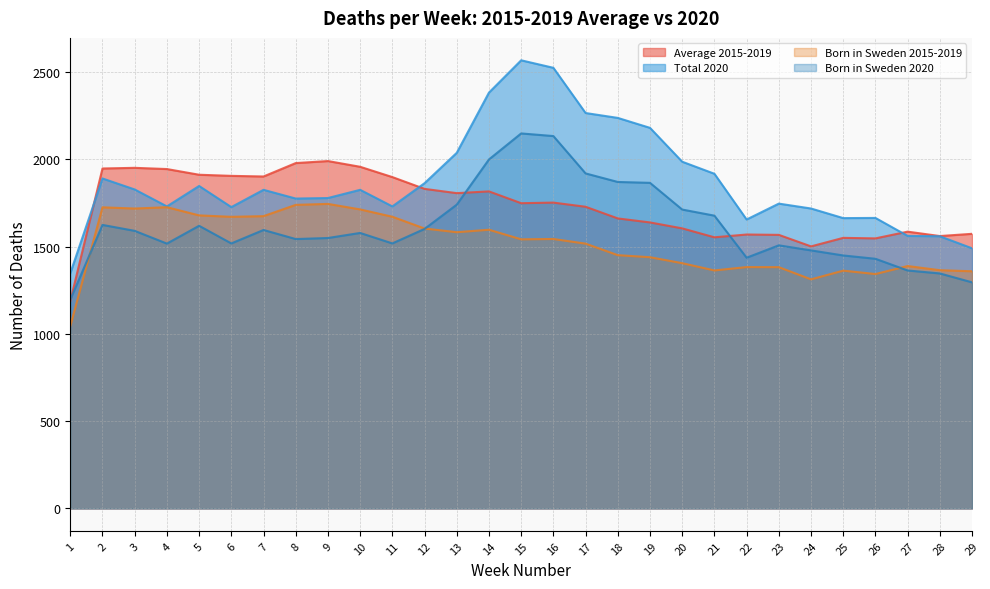

Which series has the largest total across all categories?

Total 2020